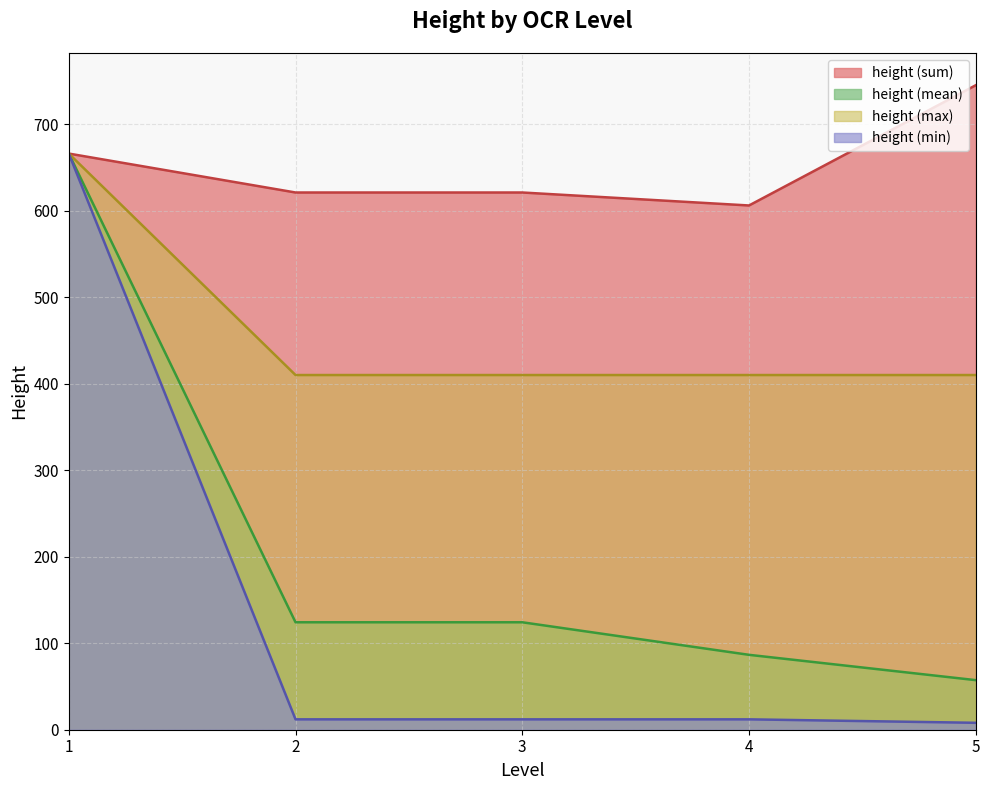

What is the total value across all series at 1?

2664.0